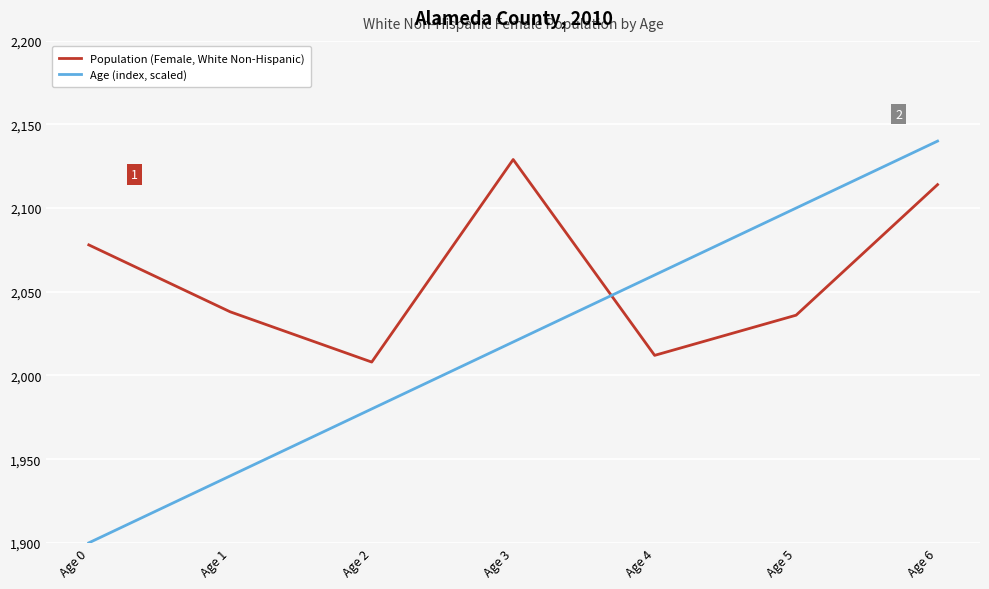

Which category has the highest value in the Age (index, scaled) series?

Age 6